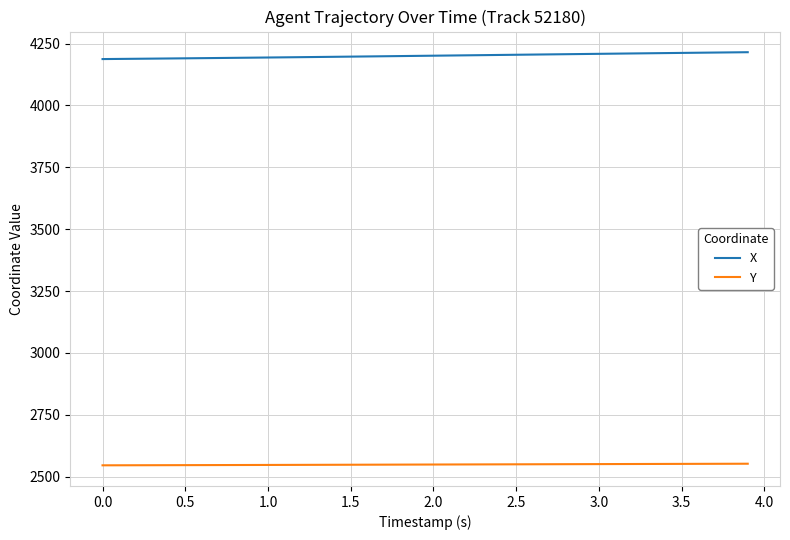

What is the smallest value displayed?

2545.8